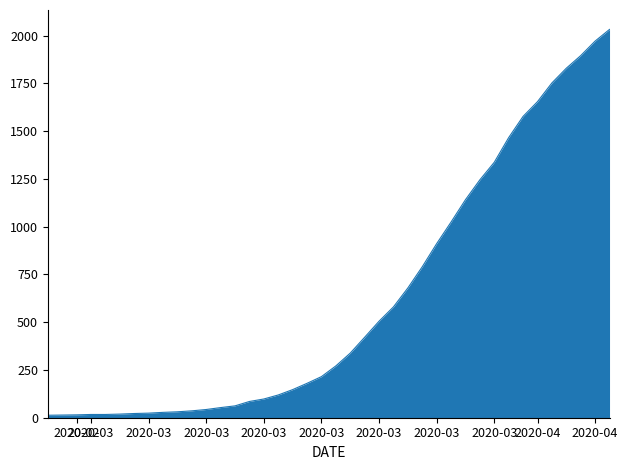

What is the maximum value shown in the chart?

2032